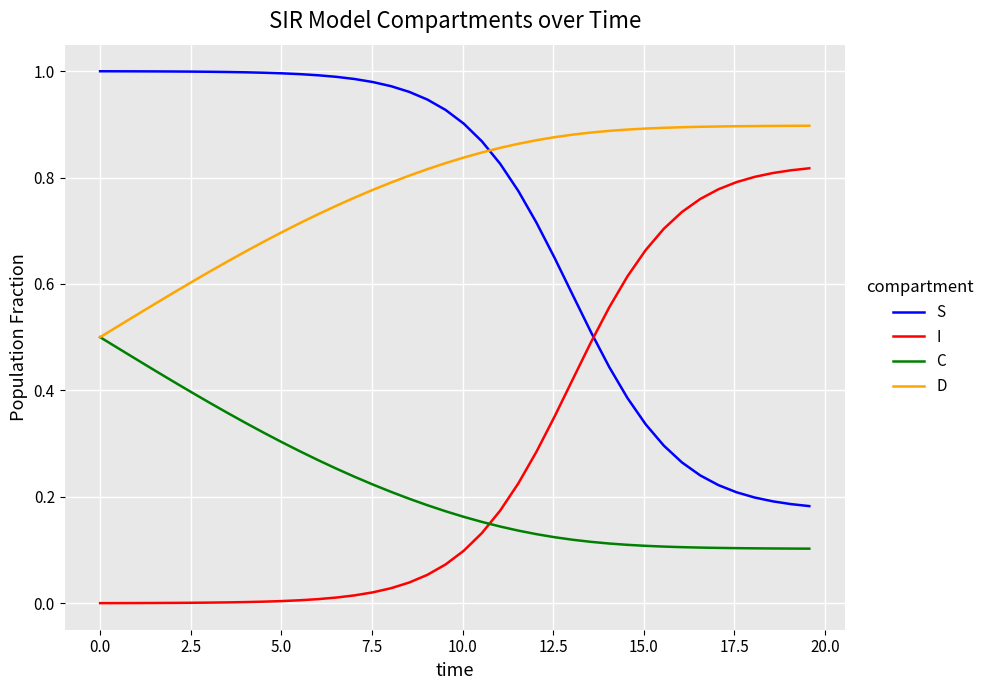

Which series has the largest total across all categories?

D